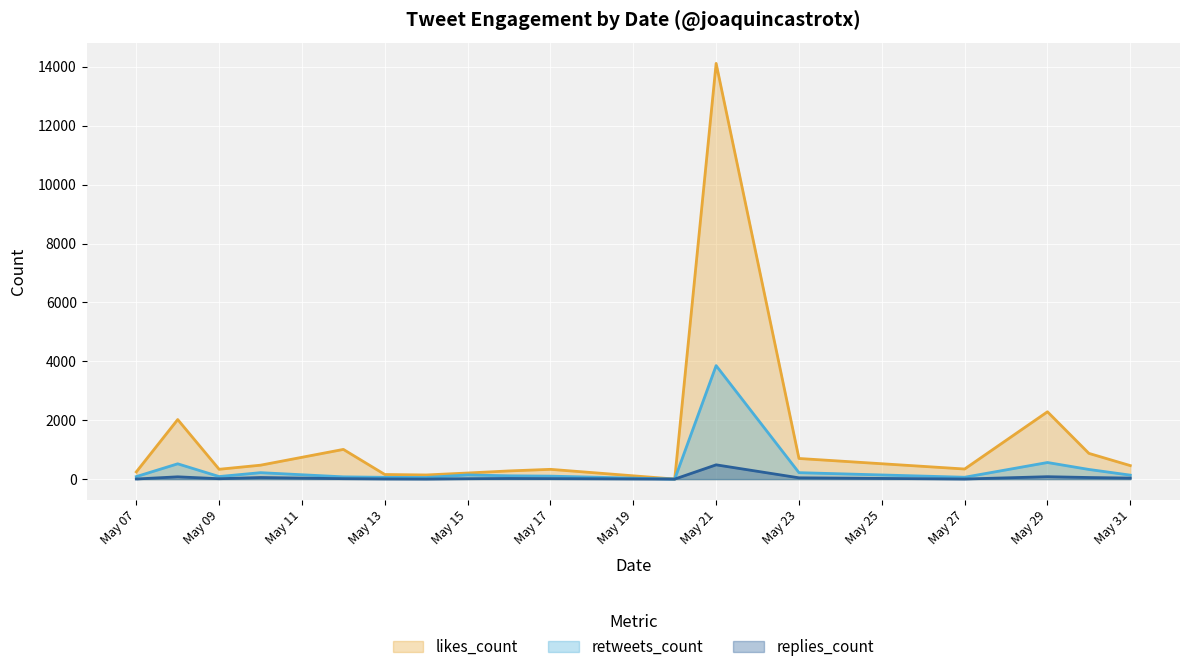

True or false: retweets_count and likes_count intersect in this chart.

False